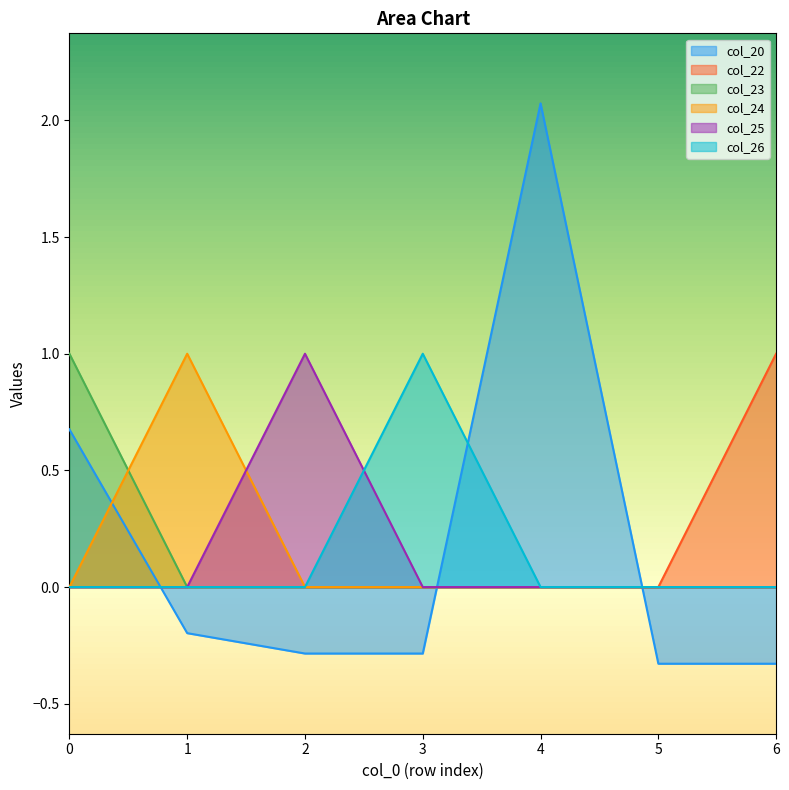

Which category has the highest value across all series?

4